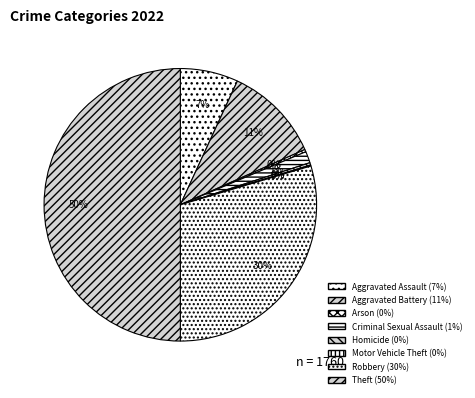

The Robbery slice represents 30% of the pie. True or false?

True